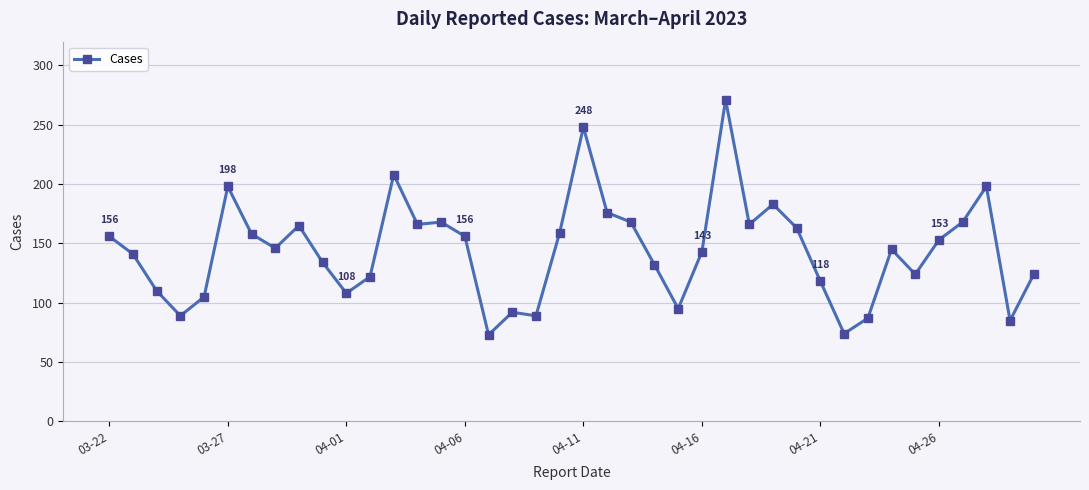

What is the smallest value displayed?

73